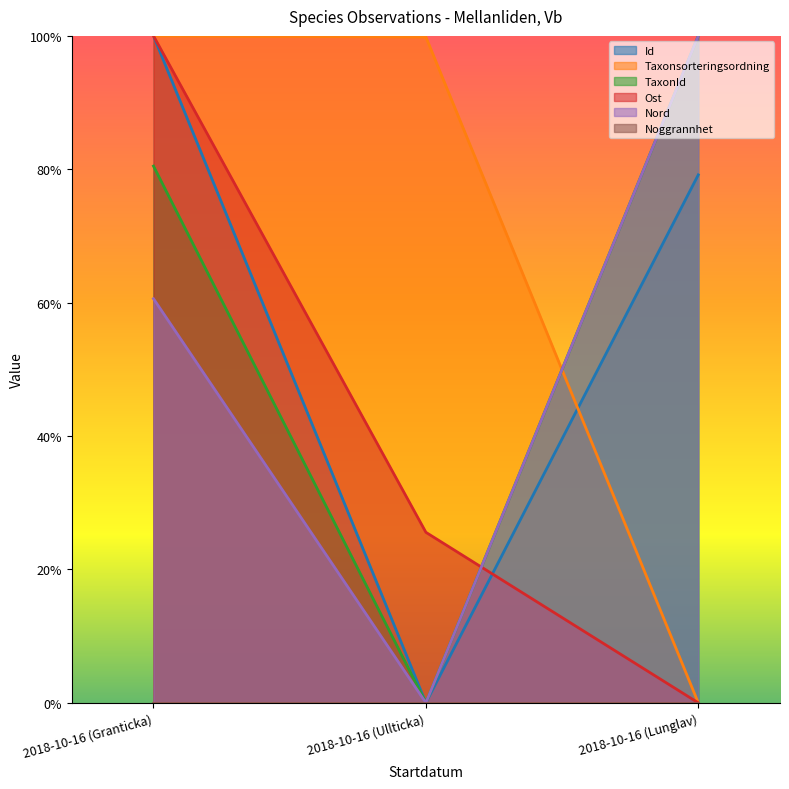

What is the difference between the maximum and minimum values in the Id series?

1.0